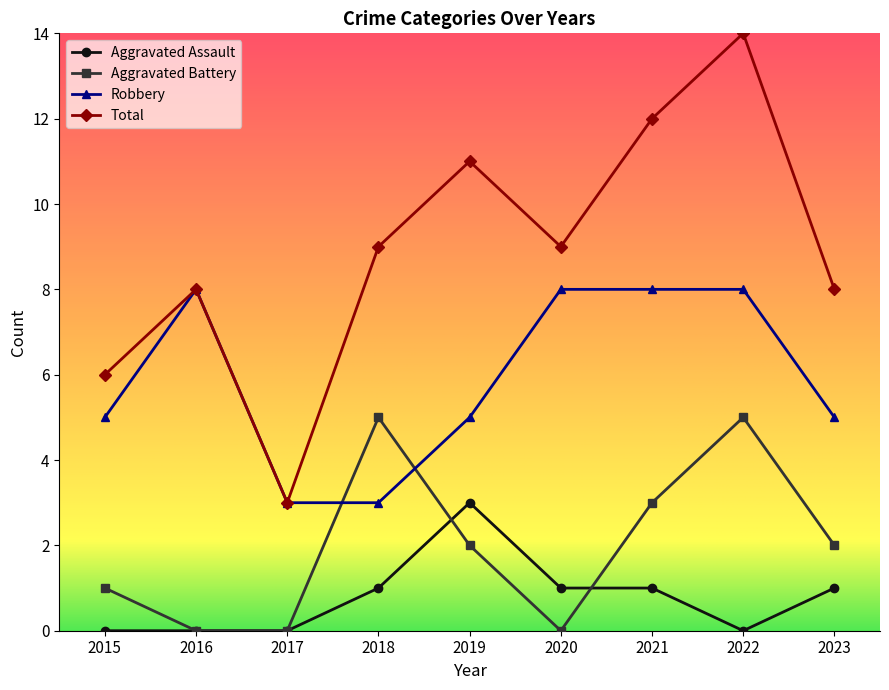

How many interior local valleys does the Total series have?

2